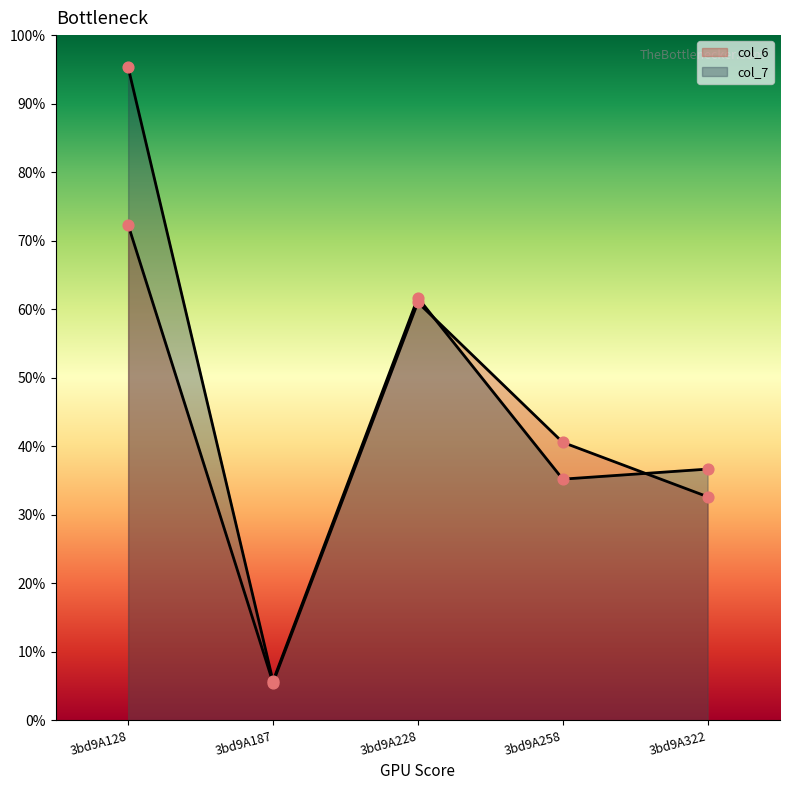

Which series contains the highest Y value?

col_7